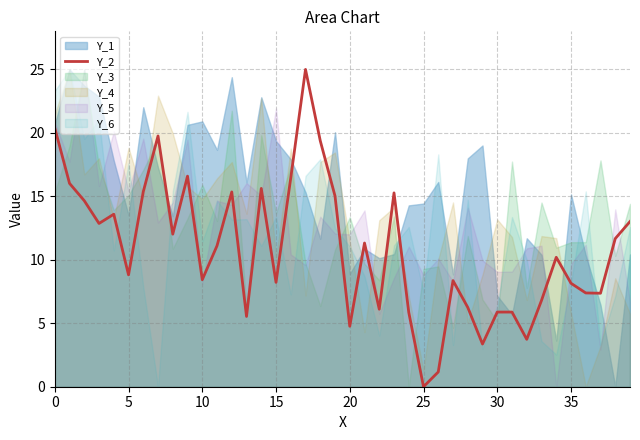

Does the chart have visible grid lines?

Yes